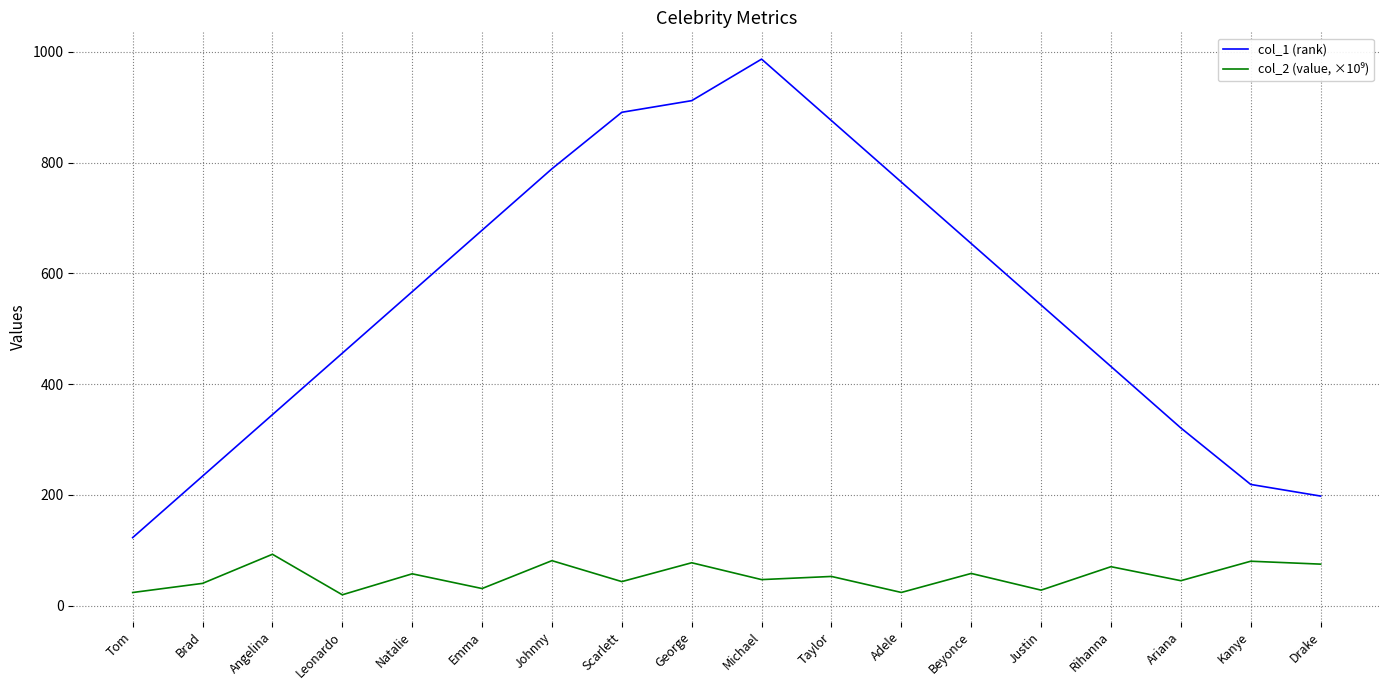

Which label corresponds to the largest value in the chart?

Michael